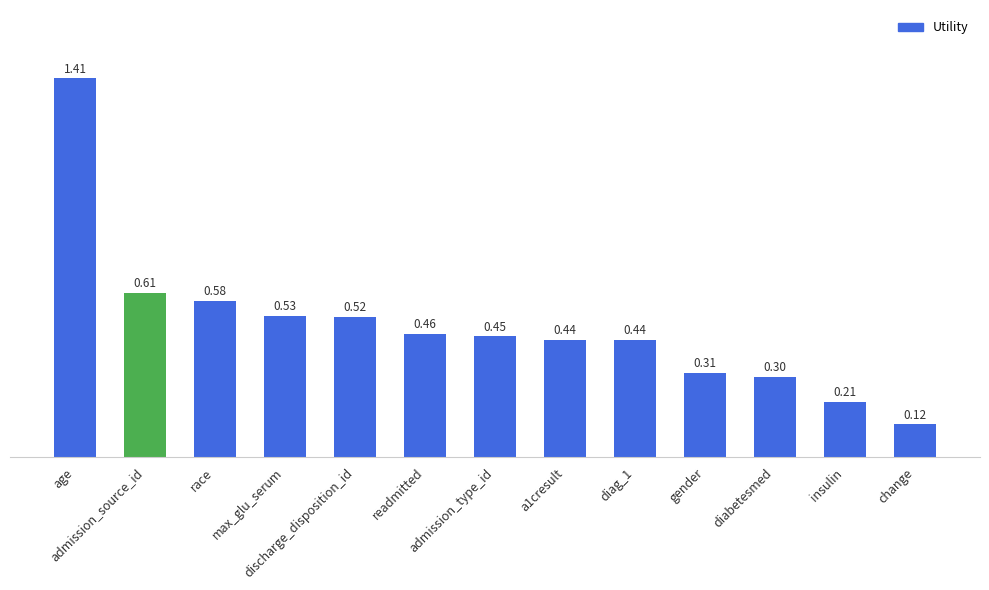

What is the label of the 7th bar from the right?

admission_type_id